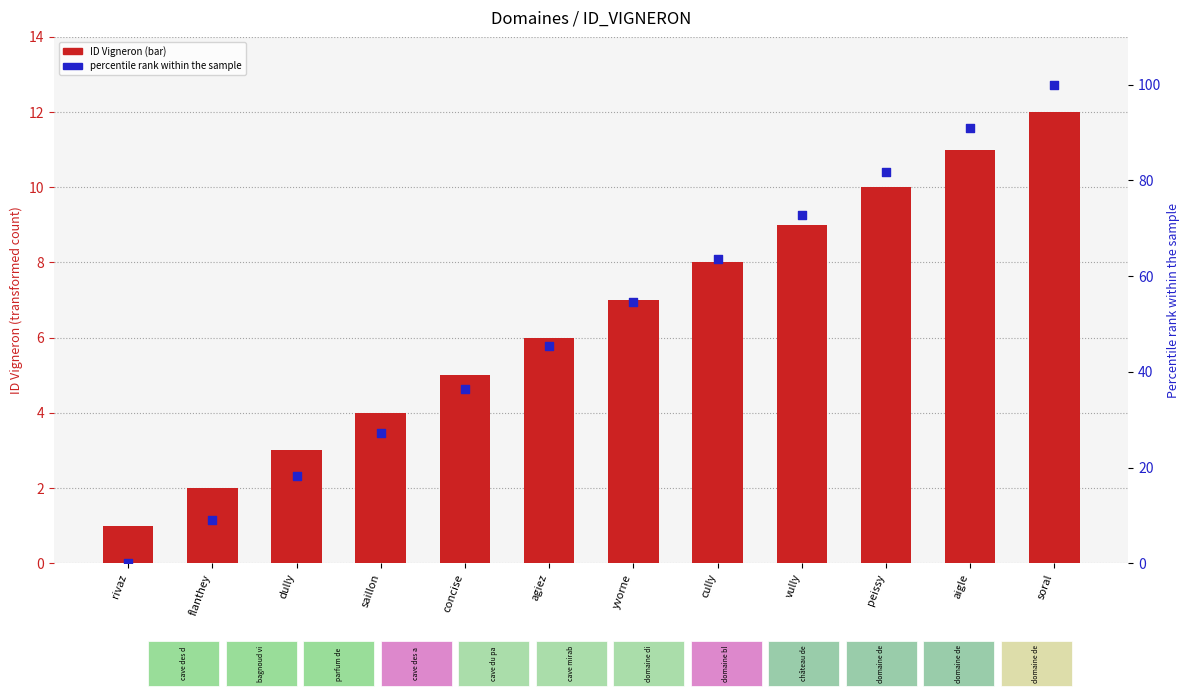

What is the total value across all series at peissy?

91.8